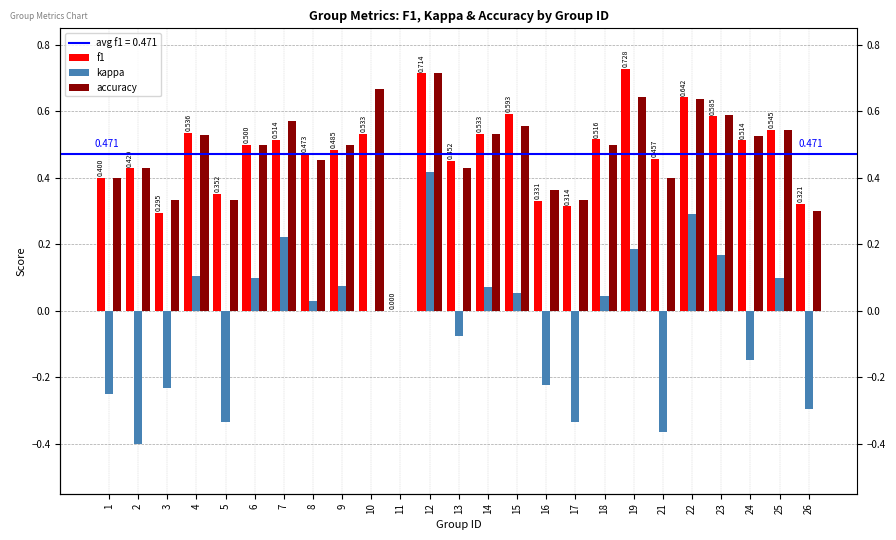

List the series in order of their peak value, highest first.

f1, accuracy, kappa